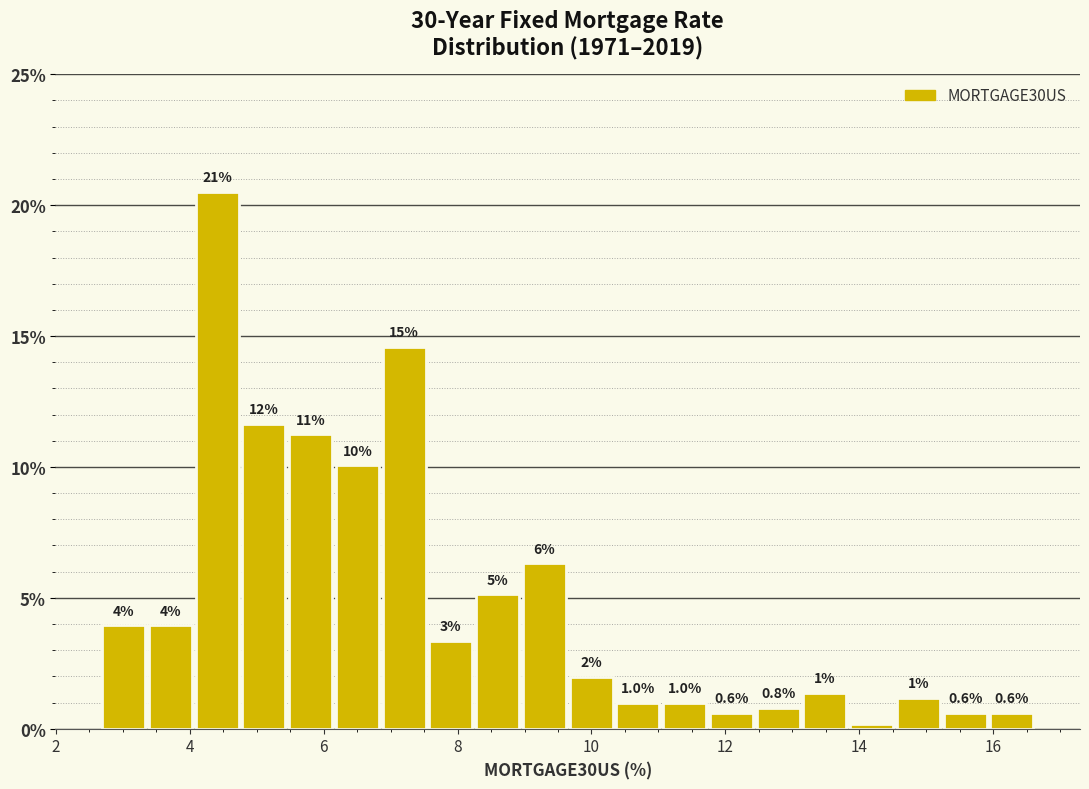

Read against the x-axis, roughly where is the centre of the tallest bar?

4.4